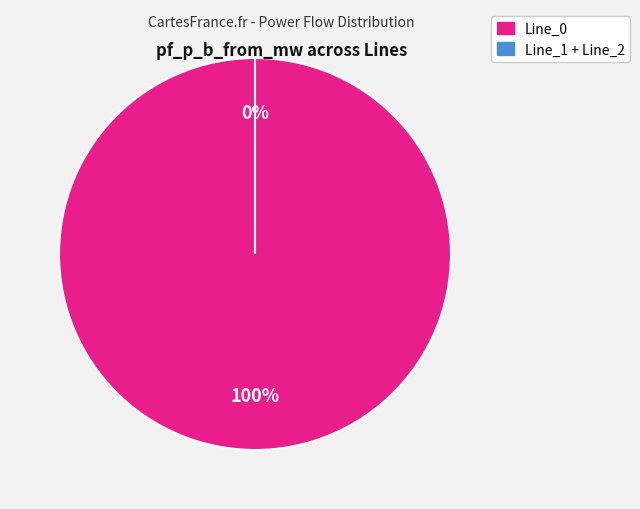

Which category accounts for the majority?

Line_0